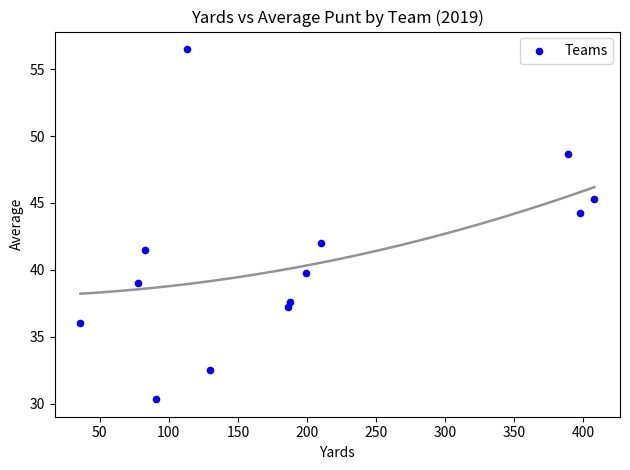

What is the range of X values (max minus min)?

372.0